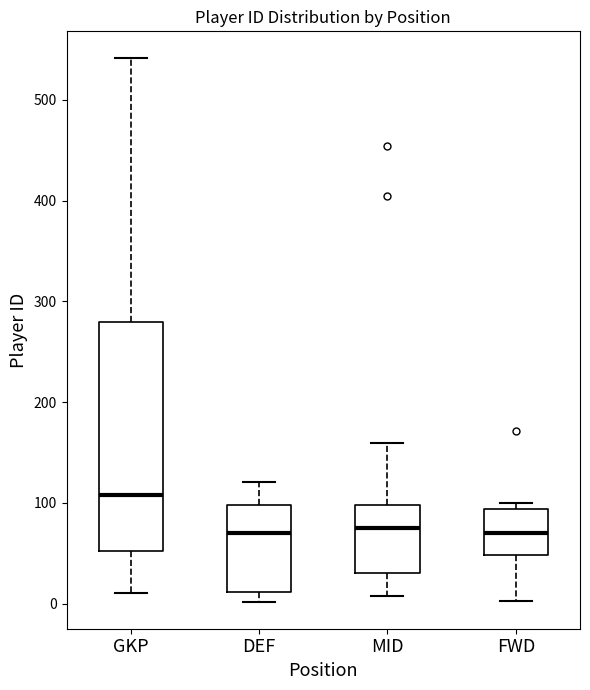

Comparing the boxes themselves (not the whiskers), which one is the tallest?

GKP